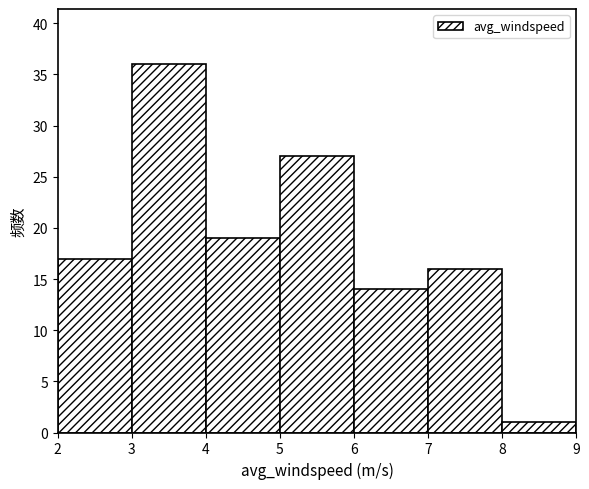

Reading left to right, transcribe this chart: for each bar, give the range it covers on the x-axis and its height. The values are not printed on the chart, so give them approximately, as read against the axis.

2 to 3: 17
3 to 4: 36
4 to 5: 19
5 to 6: 27
6 to 7: 14
7 to 8: 16
8 to 9: 1